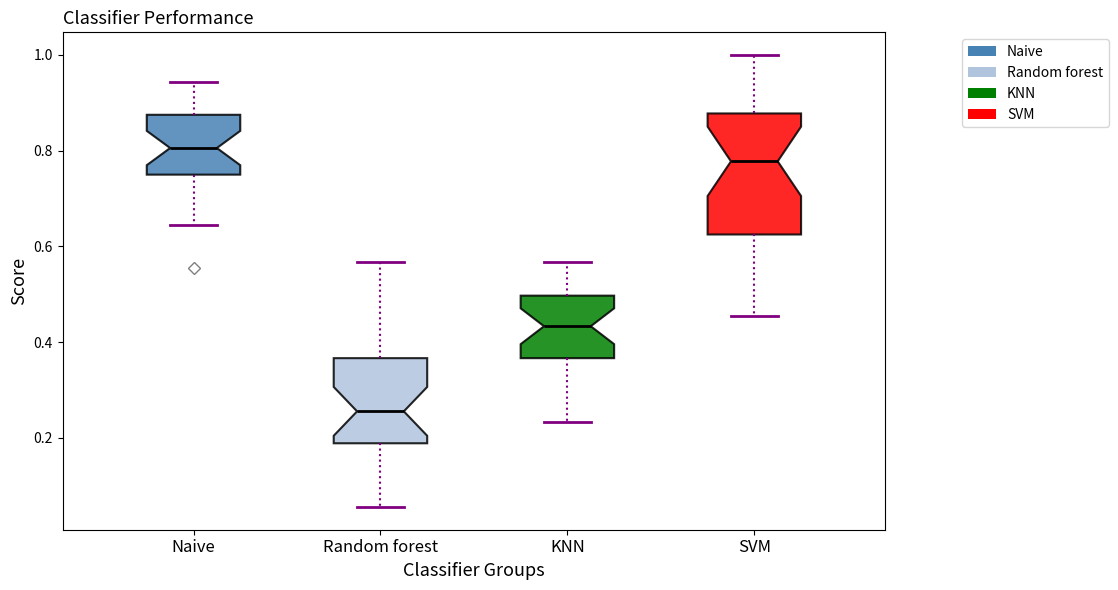

Which box has the lowest median line?

Random forest